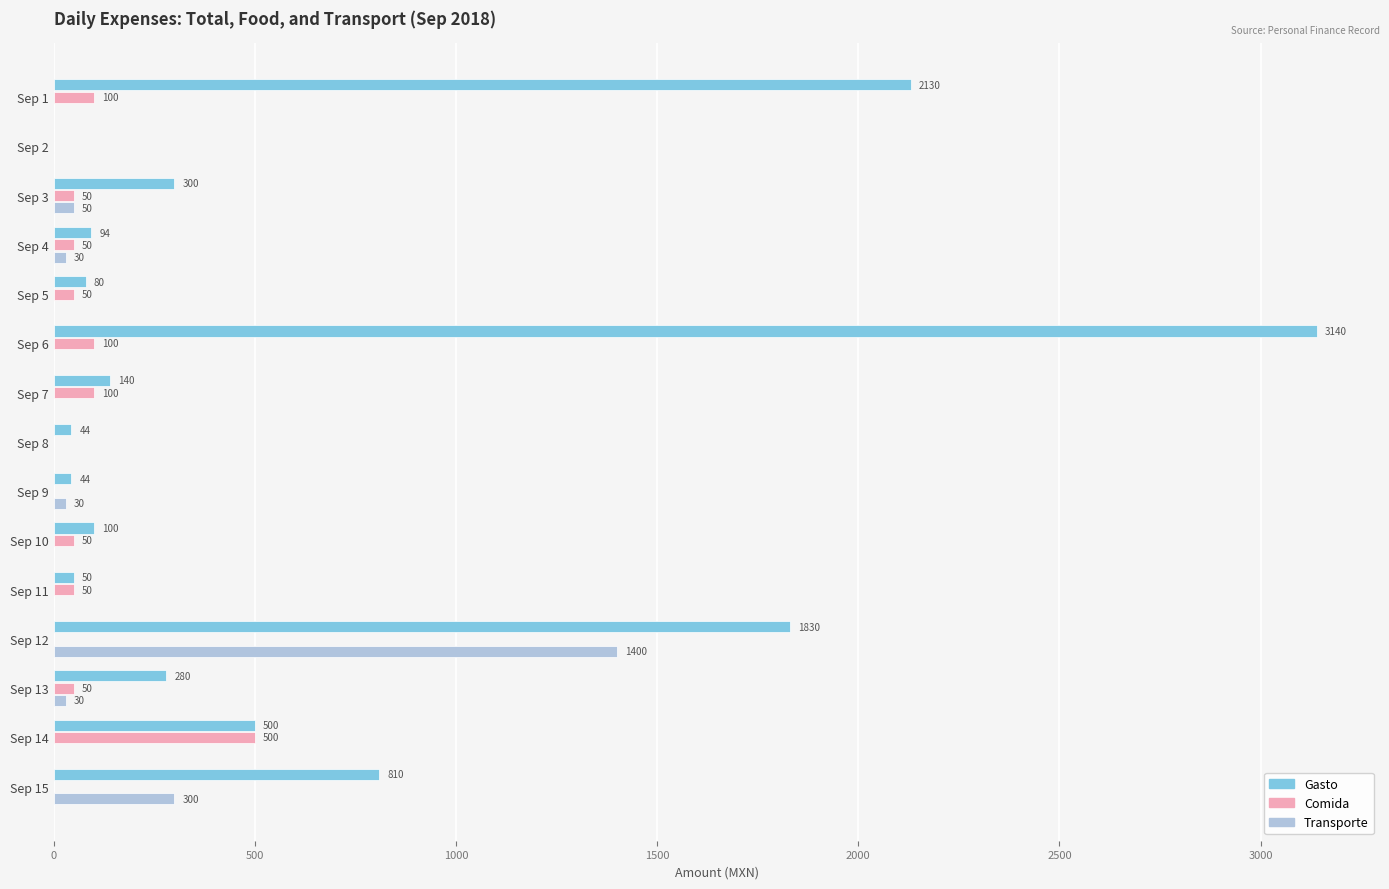

What is the average value of the Transporte series?

123